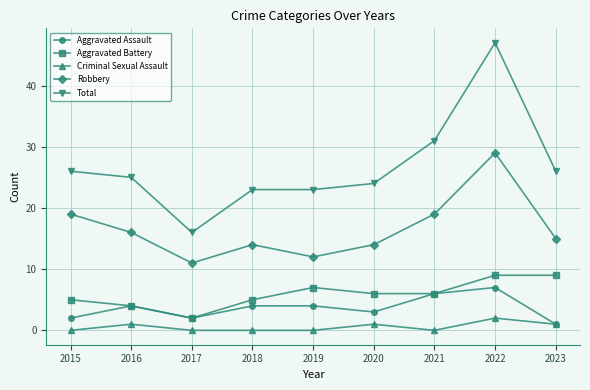

How many series are shown in this chart?

5